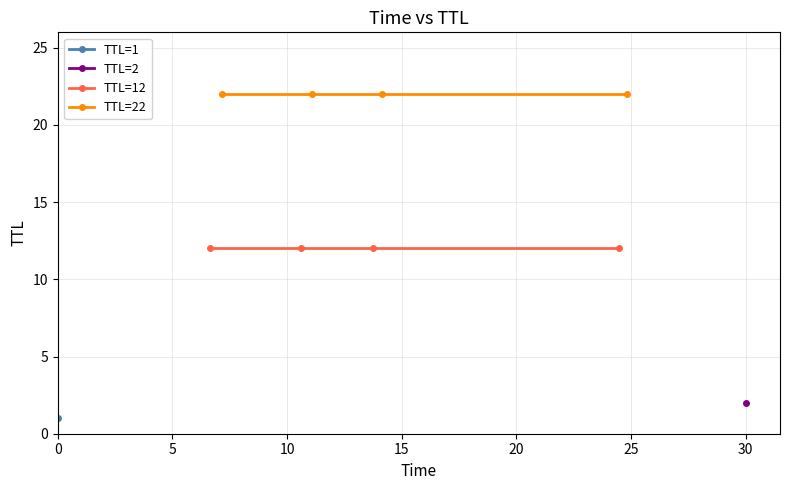

Which series has the largest total across all categories?

TTL=22